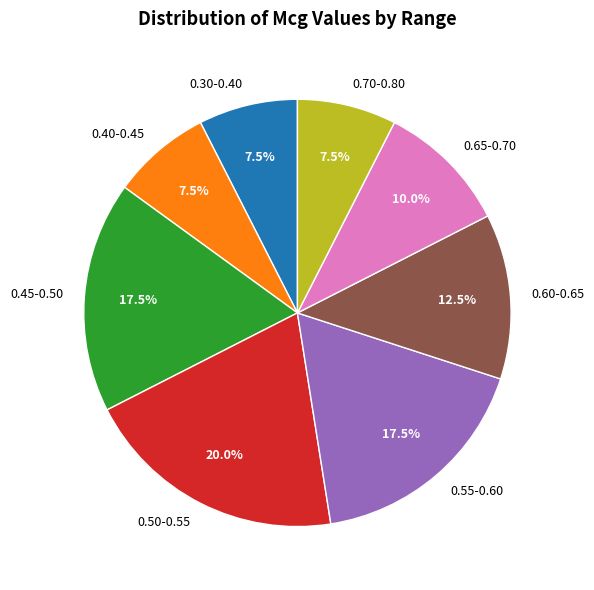

Count the number of slices in the pie.

8